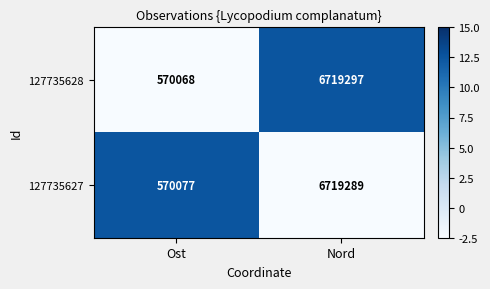

Which category has the highest value in the 127735628 series?

Nord